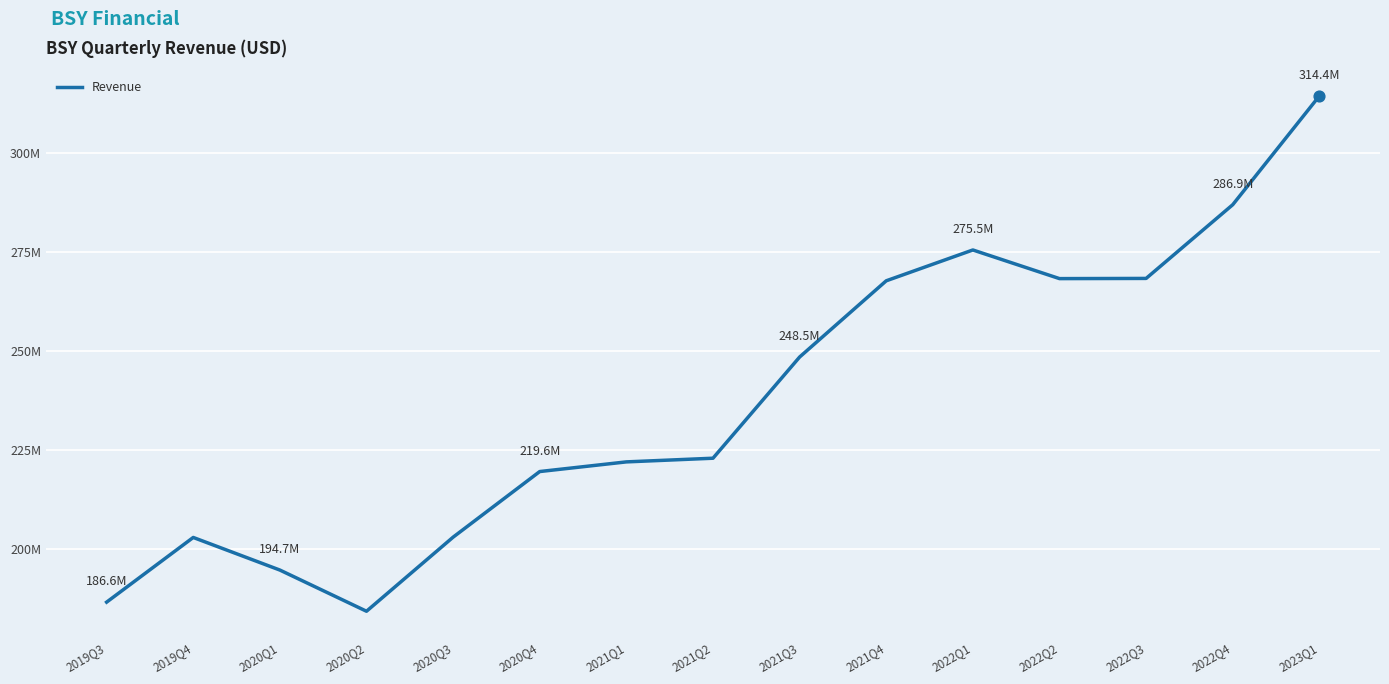

What is the change in value from 2020Q1 to 2021Q1?

+27315000